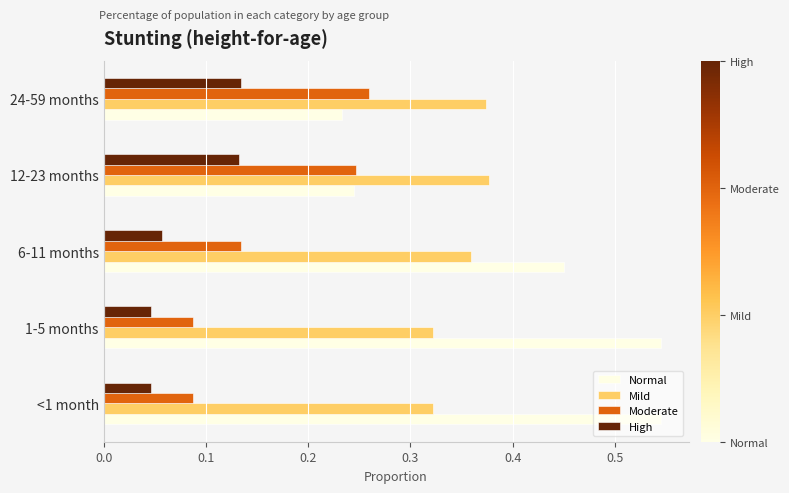

What is the sum of all Mild values?

1.8